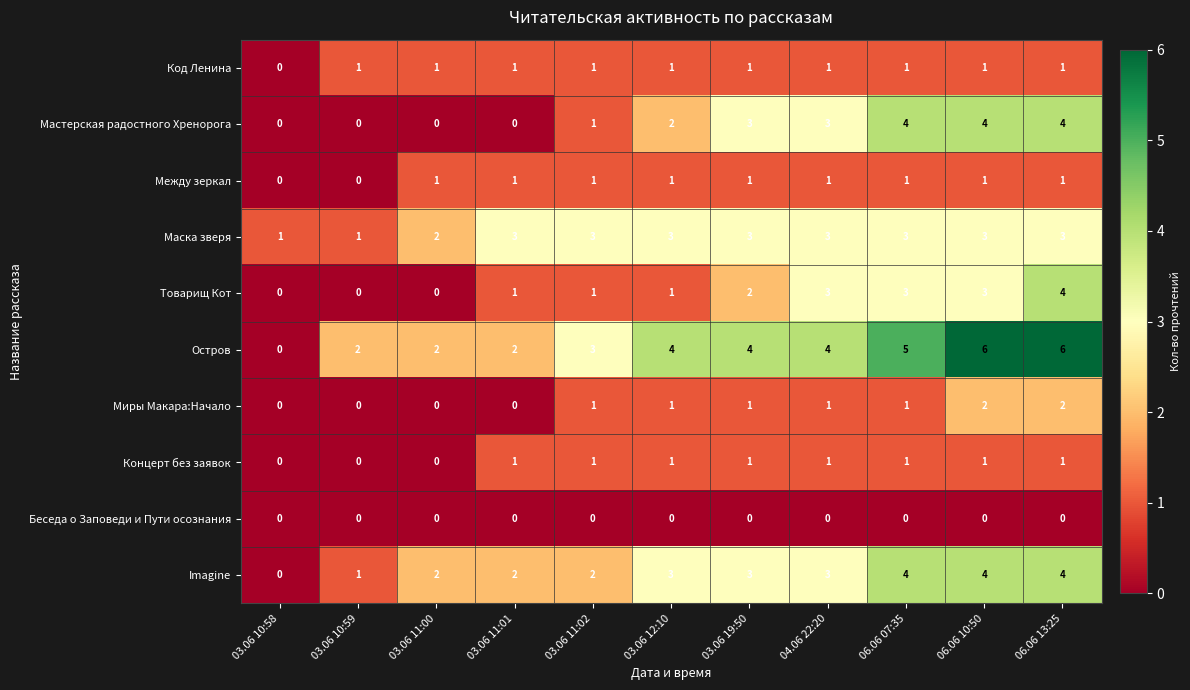

What is the highest value of the Маска зверя series?

3